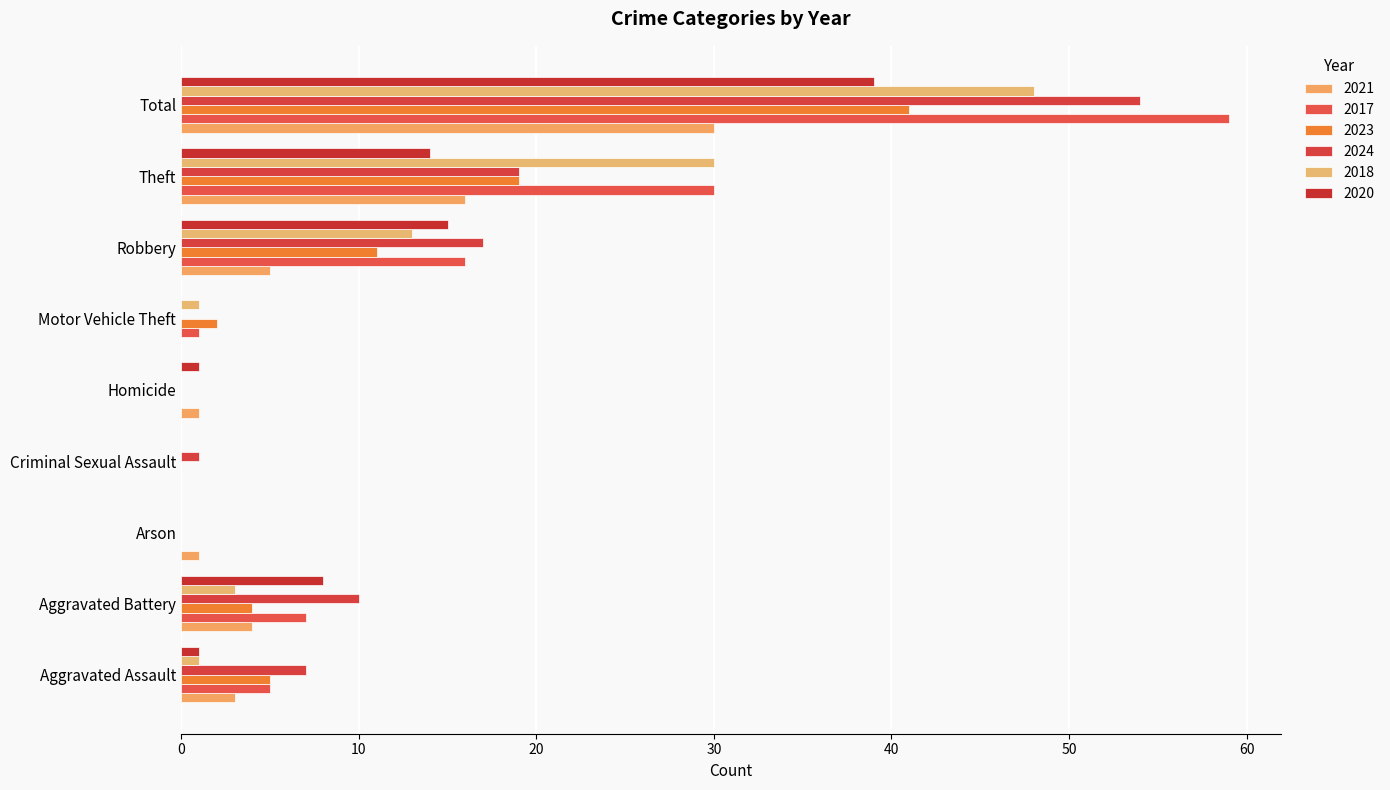

Where does the 2021 series first go above 3?

Aggravated Battery